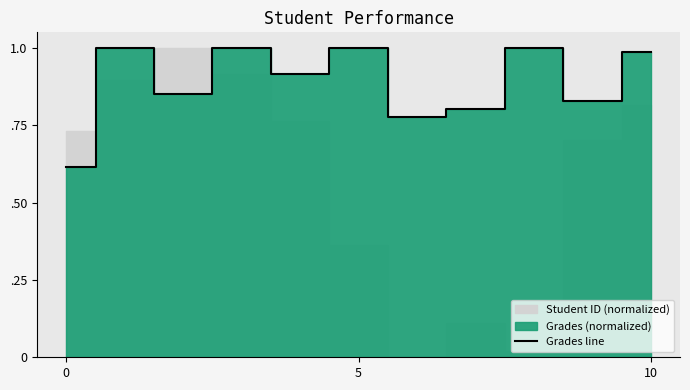

Between 6 and 10, which is larger?

10